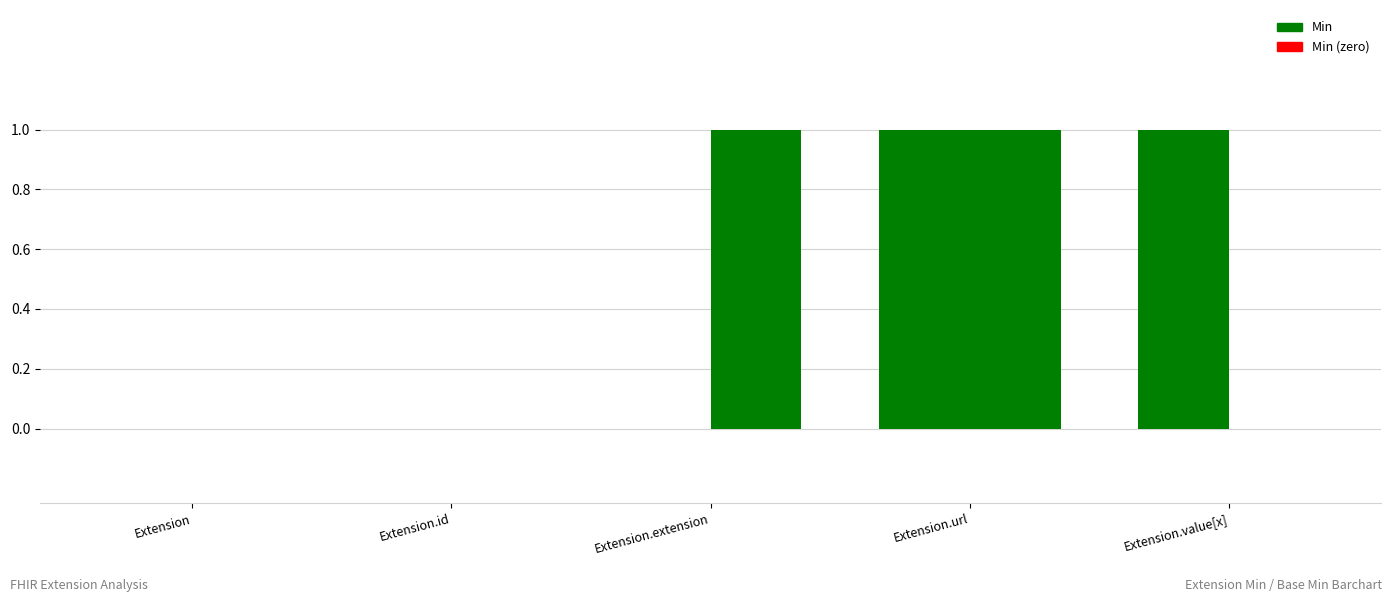

How many distinct data groups are displayed?

2